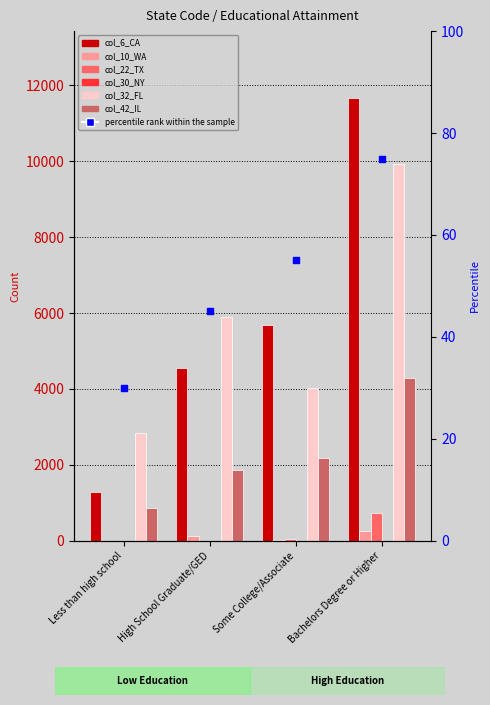

What is the total value across all series at Less than high school?

4966